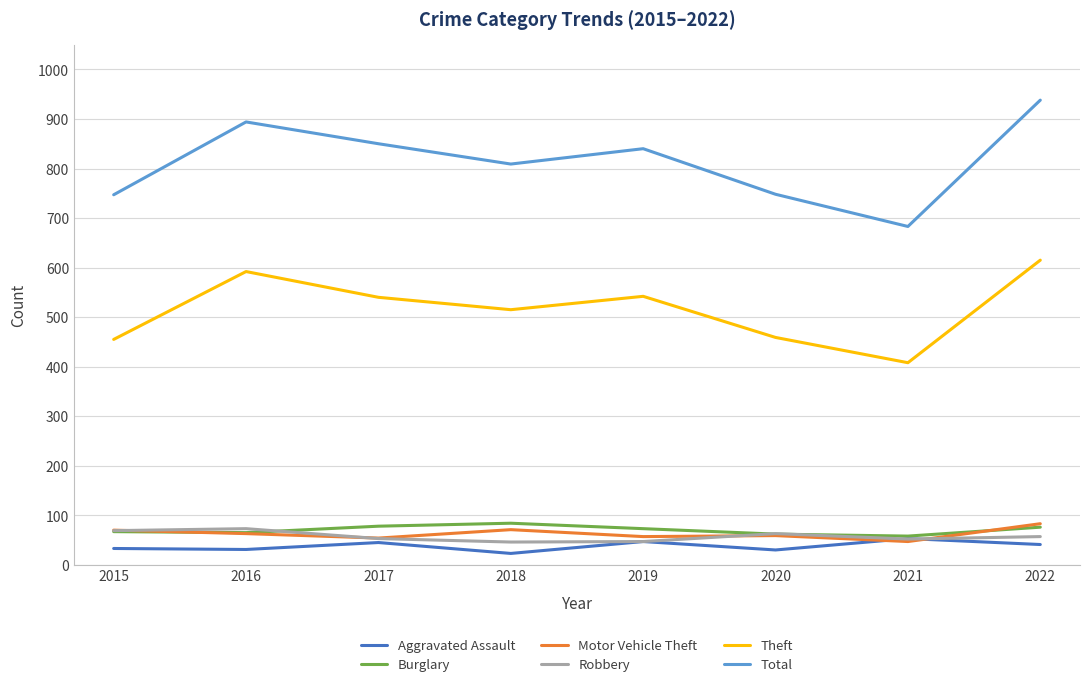

What is the greatest value displayed?

938